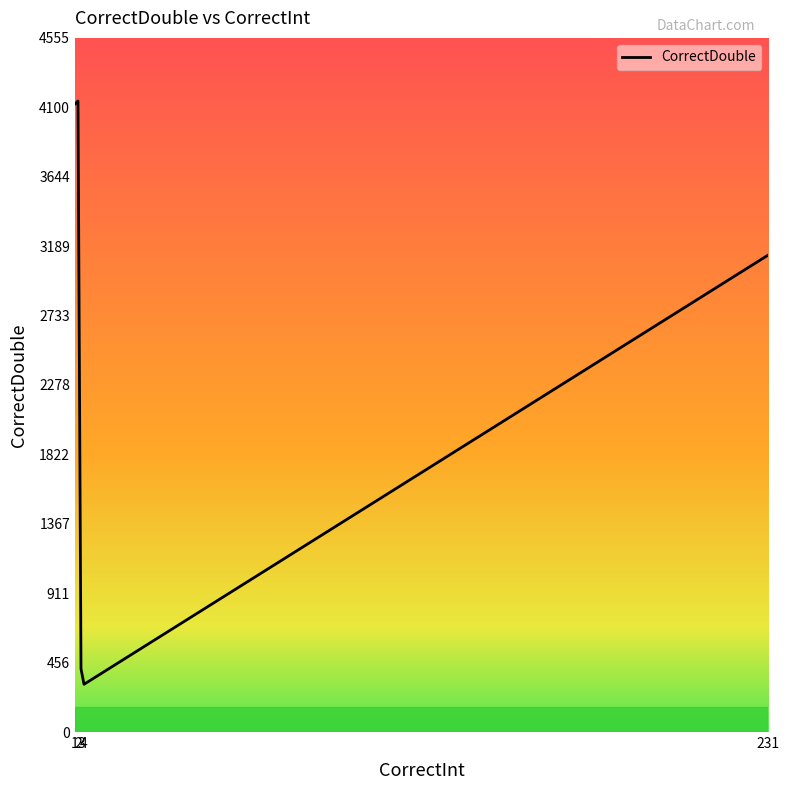

Reading left to right, list all the values displayed in this chart.

4121.1	4141.1	414.4	313.3	3131.1